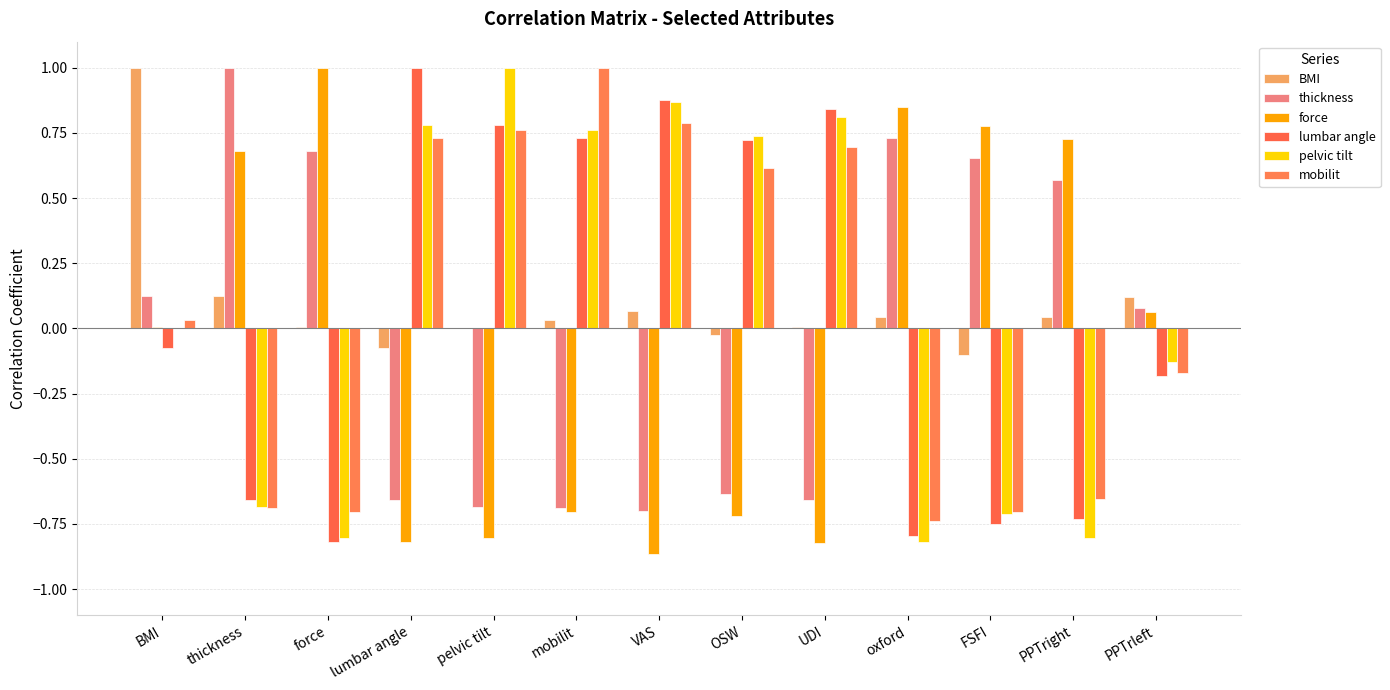

At which label does force reach its minimum?

VAS